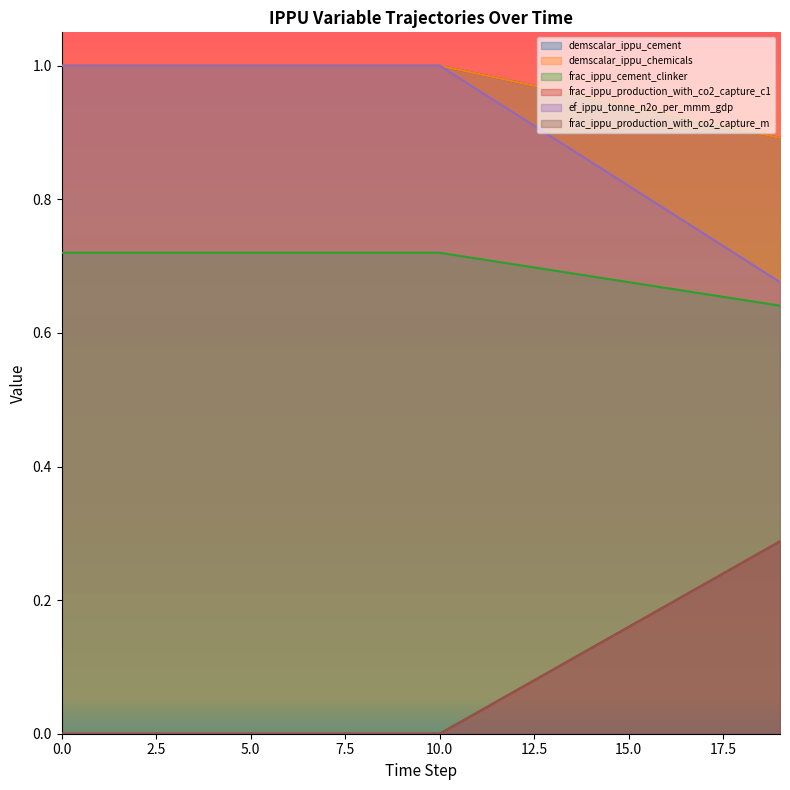

Which series has the largest range (max minus min)?

demscalar_ippu_cement